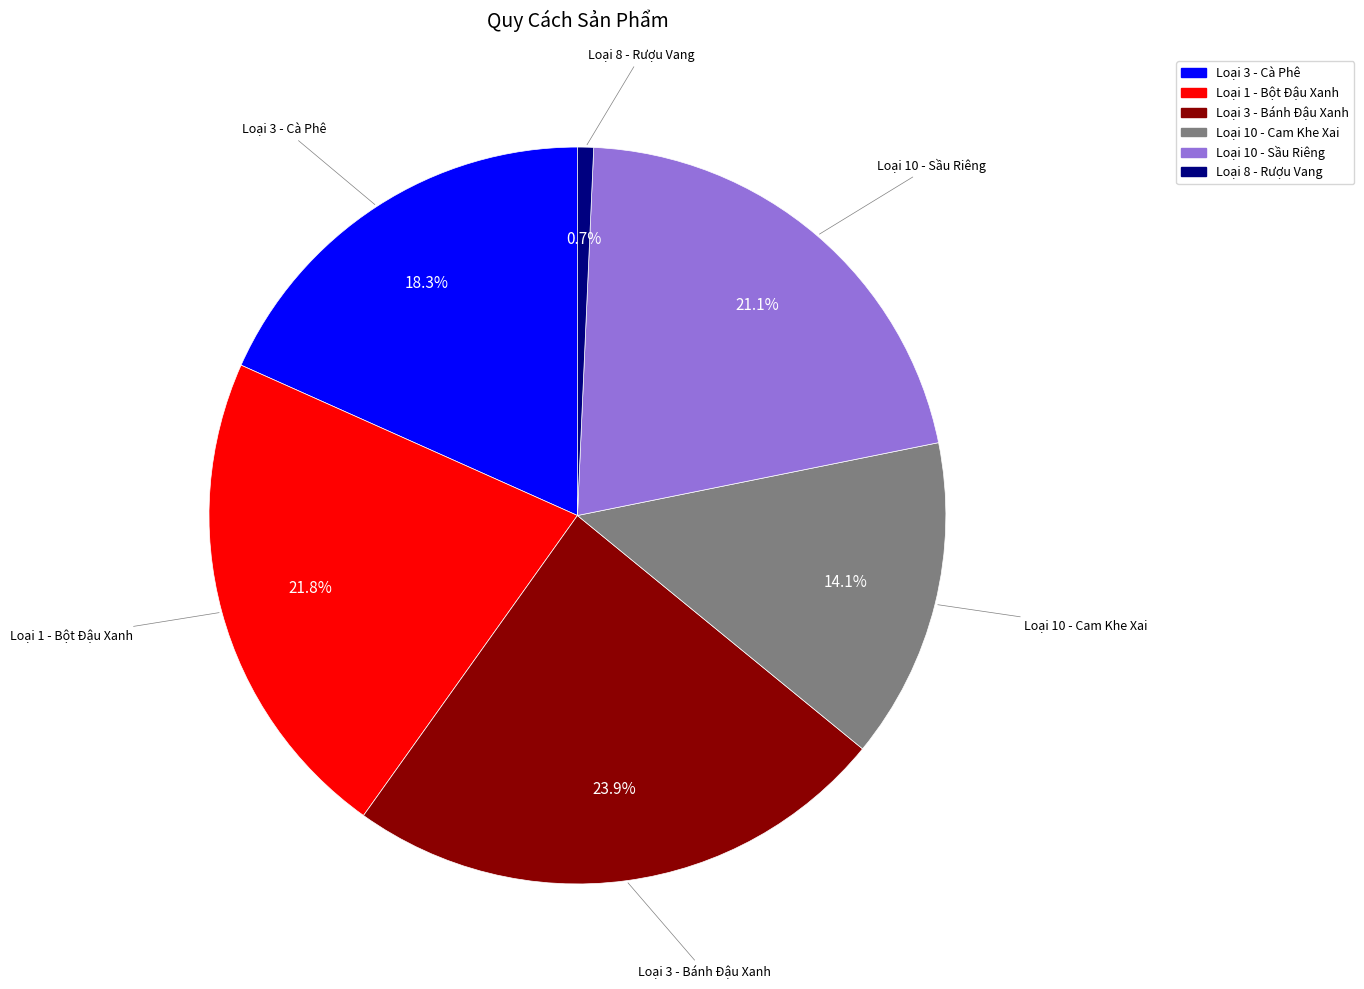

To the nearest percent, what percentage of the pie is Loại 1 - Bột Đậu Xanh?

22%